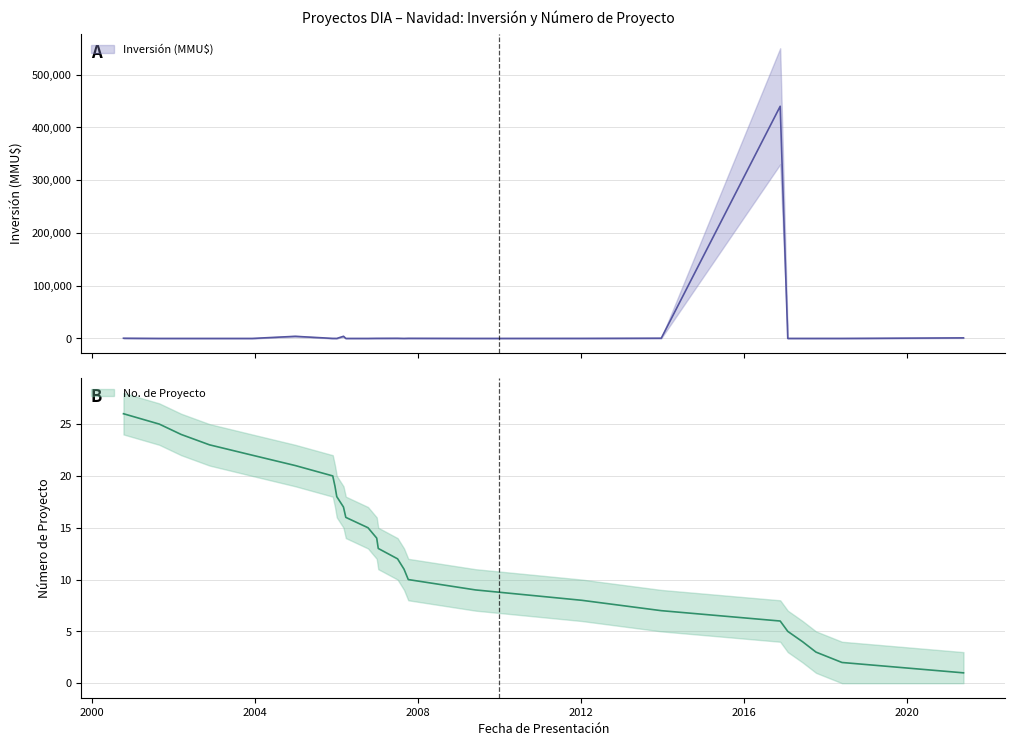

How many lines are shown in the chart?

2